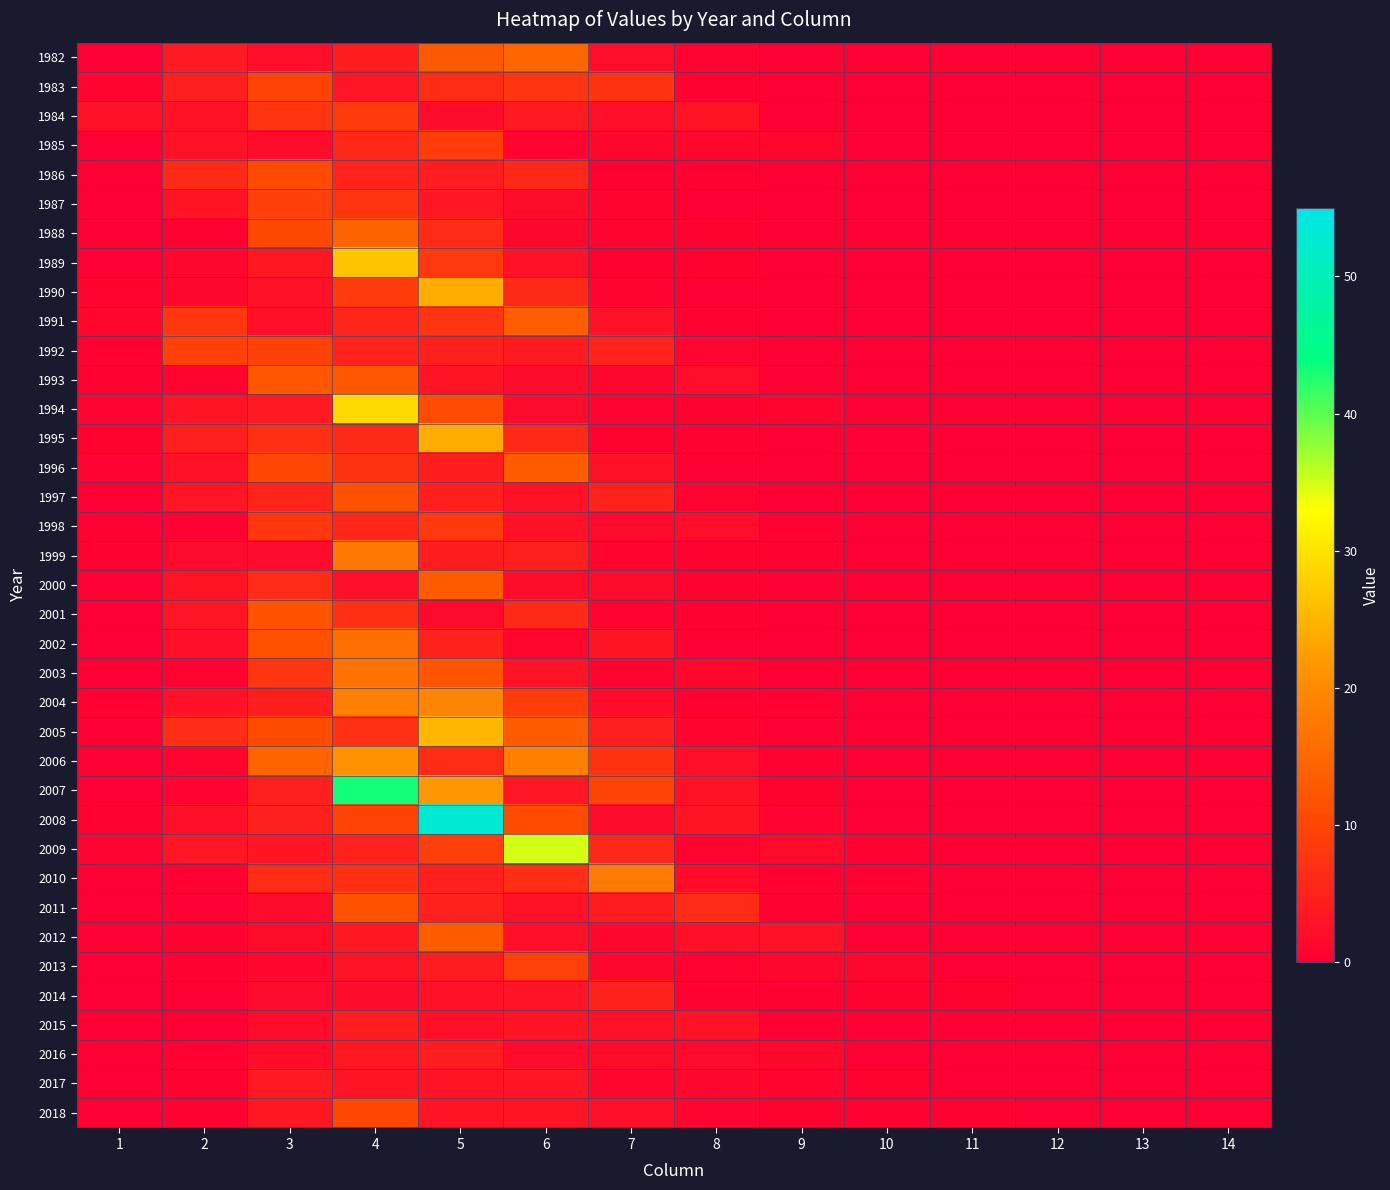

Reading right to left, extract all data points from this chart.

1982: 14=0.0	13=0.0	12=0.0	11=0.0	10=0.1	9=0.3	8=0.7	7=1.9	6=14.6	5=12.8	4=4.3	3=2.1	2=4.0	1=0.3
1983: 14=0.0	13=0.0	12=0.0	11=0.0	10=0.1	9=0.2	8=0.5	7=7.4	6=7.8	5=6.4	4=3.1	3=9.7	2=4.6	1=0.9
1984: 14=0.0	13=0.0	12=0.0	11=0.0	10=0.0	9=0.1	8=3.0	7=2.2	6=4.0	5=1.6	4=8.5	3=7.8	2=2.7	1=2.6
1985: 14=0.0	13=0.0	12=0.0	11=0.0	10=0.2	9=1.1	8=1.2	7=1.3	6=0.9	5=8.8	4=5.8	3=1.7	2=2.7	1=0.0
1986: 14=0.0	13=0.0	12=0.0	11=0.0	10=0.2	9=0.2	8=0.4	7=0.4	6=5.7	5=4.1	4=5.2	3=10.7	2=6.2	1=0.0
1987: 14=0.0	13=0.0	12=0.0	11=0.0	10=0.1	9=0.1	8=0.1	7=0.8	6=1.8	5=3.2	4=7.7	3=9.0	2=2.9	1=0.0
1988: 14=0.0	13=0.0	12=0.0	11=0.1	10=0.1	9=0.1	8=0.6	7=0.9	6=1.3	5=6.3	4=14.2	3=10.6	2=0.4	1=0.0
1989: 14=0.0	13=0.0	12=0.0	11=0.0	10=0.0	9=0.1	8=0.6	7=0.6	6=2.5	5=8.2	4=26.7	3=3.5	2=1.3	1=0.0
1990: 14=0.0	13=0.0	12=0.0	11=0.0	10=0.0	9=0.1	8=0.2	7=0.8	6=6.0	5=24.2	4=8.7	3=2.5	2=1.2	1=0.9
1991: 14=0.0	13=0.0	12=0.0	11=0.0	10=0.0	9=0.0	8=0.4	7=2.5	6=13.4	5=7.6	4=5.6	3=2.3	2=7.9	1=1.1
1992: 14=0.0	13=0.0	12=0.0	11=0.0	10=0.0	9=0.1	8=0.9	7=5.2	6=3.8	5=4.8	4=5.1	3=9.4	2=9.5	1=0.4
1993: 14=0.0	13=0.0	12=0.0	11=0.0	10=0.0	9=0.3	8=2.0	7=1.2	6=1.6	5=3.1	4=12.7	3=12.5	2=0.7	1=0.4
1994: 14=0.0	13=0.0	12=0.0	11=0.0	10=0.1	9=0.8	8=0.4	7=0.7	6=1.5	5=11.0	4=28.9	3=3.8	2=3.0	1=0.7
1995: 14=0.0	13=0.0	12=0.0	11=0.1	10=0.3	9=0.2	8=0.3	7=0.6	6=6.0	5=24.1	4=5.9	3=6.9	2=4.7	1=0.6
1996: 14=0.0	13=0.0	12=0.0	11=0.0	10=0.1	9=0.1	8=0.2	7=2.5	6=13.4	5=4.4	4=7.3	3=10.2	2=2.6	1=0.9
1997: 14=0.0	13=0.0	12=0.0	11=0.0	10=0.0	9=0.1	8=0.7	7=5.0	6=2.6	5=4.7	4=11.8	3=5.3	2=3.1	1=0.1
1998: 14=0.0	13=0.0	12=0.0	11=0.0	10=0.0	9=0.3	8=2.0	7=1.5	6=2.5	5=8.1	4=5.5	3=7.9	2=0.3	1=0.2
1999: 14=0.0	13=0.0	12=0.0	11=0.0	10=0.1	9=0.5	8=0.6	7=0.9	6=4.6	5=4.4	4=17.5	3=1.7	2=1.5	1=0.4
2000: 14=0.0	13=0.0	12=0.0	11=0.0	10=0.2	9=0.2	8=0.3	7=1.7	6=1.9	5=13.4	4=2.4	3=6.3	2=2.9	1=0.1
2001: 14=0.0	13=0.0	12=0.0	11=0.1	10=0.0	9=0.1	8=0.5	7=0.7	6=6.1	5=1.4	4=7.0	3=12.1	2=3.3	1=0.0
2002: 14=0.0	13=0.0	12=0.0	11=0.0	10=0.0	9=0.2	8=0.2	7=3.0	6=1.1	5=4.8	4=16.0	3=11.5	2=2.5	1=0.1
2003: 14=0.0	13=0.0	12=0.0	11=0.0	10=0.0	9=0.1	8=1.2	7=0.7	6=2.9	5=12.2	4=16.5	3=7.8	2=0.7	1=0.2
2004: 14=0.0	13=0.0	12=0.0	11=0.0	10=0.1	9=0.5	8=0.5	7=1.9	6=8.9	5=19.3	4=18.3	3=4.5	2=2.5	1=0.4
2005: 14=0.0	13=0.0	12=0.0	11=0.0	10=0.2	9=0.2	8=0.8	7=4.6	6=13.4	5=25.2	4=7.2	3=10.6	2=6.7	1=0.2
2006: 14=0.0	13=0.0	12=0.0	11=0.1	10=0.1	9=0.3	8=2.1	7=7.4	6=18.5	5=6.5	4=21.2	3=14.5	2=0.8	1=0.2
2007: 14=0.0	13=0.0	12=0.0	11=0.0	10=0.1	9=0.5	8=2.7	7=9.6	6=3.4	5=21.8	4=43.2	3=4.7	2=1.0	1=0.1
2008: 14=0.0	13=0.0	12=0.0	11=0.0	10=0.2	9=0.8	8=3.0	7=1.7	6=10.9	5=53.1	4=9.6	3=4.7	2=2.3	1=0.4
2009: 14=0.0	13=0.0	12=0.0	11=0.1	10=0.4	9=1.4	8=0.7	7=5.7	6=34.9	5=9.0	4=4.9	3=3.2	2=3.1	1=0.7
2010: 14=0.0	13=0.0	12=0.0	11=0.1	10=0.4	9=0.4	8=1.9	7=17.5	6=6.7	5=4.7	4=7.0	3=6.4	2=0.3	1=0.0
2011: 14=0.0	13=0.0	12=0.0	11=0.1	10=0.1	9=0.5	8=6.3	7=4.0	6=2.7	5=4.9	4=11.8	3=1.7	2=0.3	1=0.0
2012: 14=0.0	13=0.0	12=0.1	11=0.0	10=0.2	9=2.5	8=2.4	7=1.2	6=2.3	5=13.2	4=3.6	3=1.9	2=0.5	1=0.1
2013: 14=0.0	13=0.0	12=0.1	11=0.1	10=1.3	9=1.2	8=0.7	7=1.2	6=9.2	5=4.0	4=2.9	3=1.2	2=0.5	1=0.1
2014: 14=0.1	13=0.0	12=0.1	11=0.6	10=0.6	9=0.4	8=0.5	7=4.8	6=2.8	5=2.7	4=1.7	3=1.6	2=0.2	1=0.0
2015: 14=0.0	13=0.0	12=0.2	11=0.3	10=0.3	9=0.2	8=2.7	7=2.6	6=3.0	5=2.3	4=4.3	3=1.6	2=0.2	1=0.0
2016: 14=0.0	13=0.0	12=0.1	11=0.2	10=0.1	9=1.3	8=1.4	7=1.9	6=1.7	5=4.2	4=3.6	3=1.8	2=0.5	1=0.0
2017: 14=0.0	13=0.1	12=0.1	11=0.1	10=0.6	9=0.8	8=1.2	7=1.1	6=3.2	5=3.0	4=3.1	3=3.9	2=0.4	1=0.0
2018: 14=0.1	13=0.1	12=0.1	11=0.4	10=0.5	9=0.6	8=1.0	7=2.4	6=3.1	5=2.9	4=10.4	3=3.6	2=0.4	1=0.0